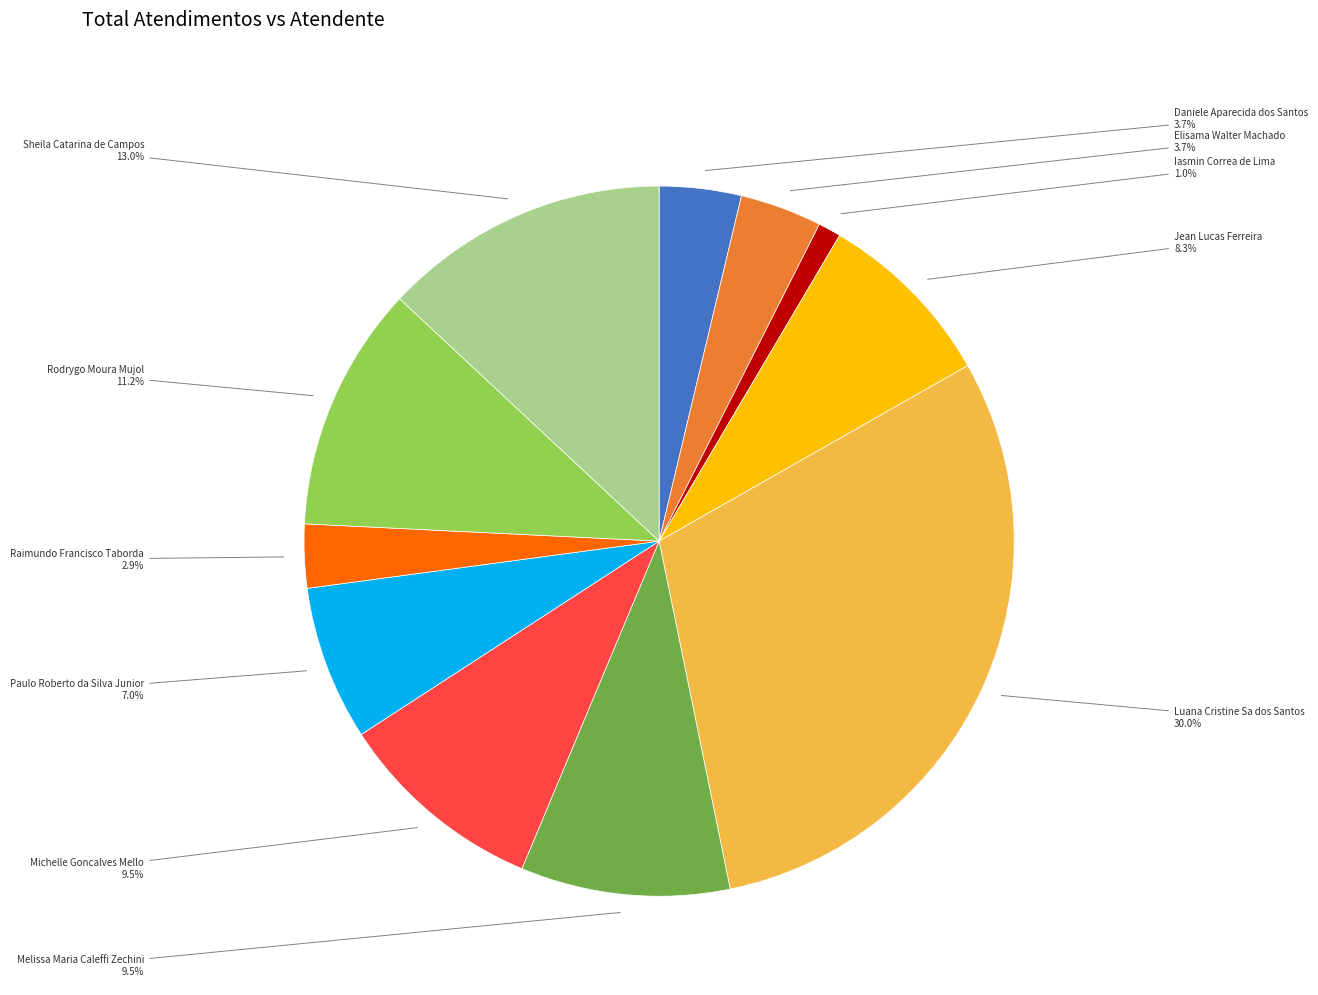

Does any single category account for the majority?

No